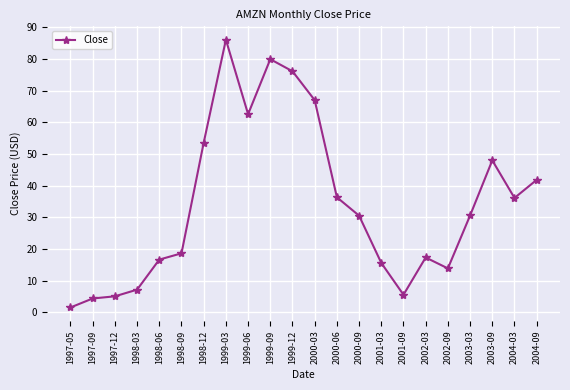

Is it true that the value at 2003-09 is 48.0?

True